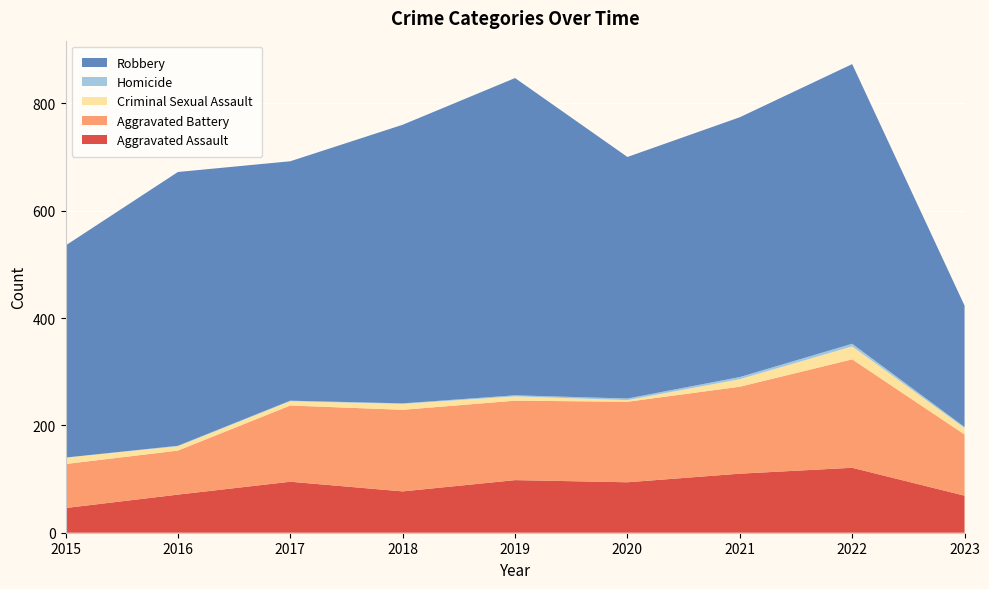

Reading left to right, transcribe all the data shown in this chart.

Aggravated Assault: 2015=46	2016=71	2017=95	2018=77	2019=98	2020=94	2021=110	2022=121	2023=69
Aggravated Battery: 2015=82	2016=82	2017=142	2018=152	2019=148	2020=150	2021=162	2022=202	2023=114
Criminal Sexual Assault: 2015=12	2016=8	2017=8	2018=11	2019=8	2020=3	2021=14	2022=24	2023=12
Homicide: 2015=0	2016=1	2017=1	2018=1	2019=2	2020=3	2021=4	2022=5	2023=2
Robbery: 2015=395	2016=510	2017=446	2018=519	2019=591	2020=450	2021=484	2022=521	2023=226